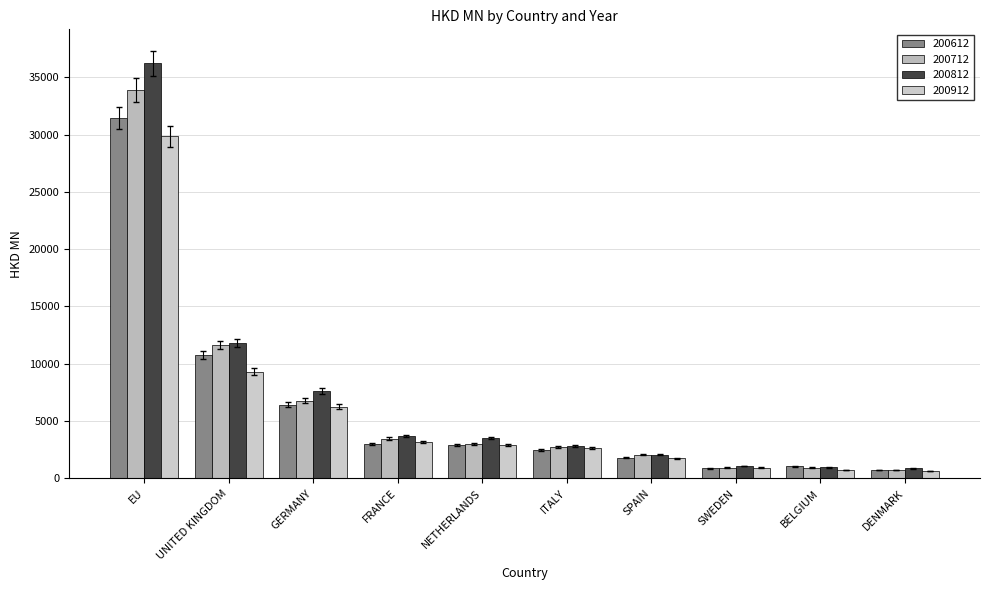

Does the chart contain stacked bars?

No